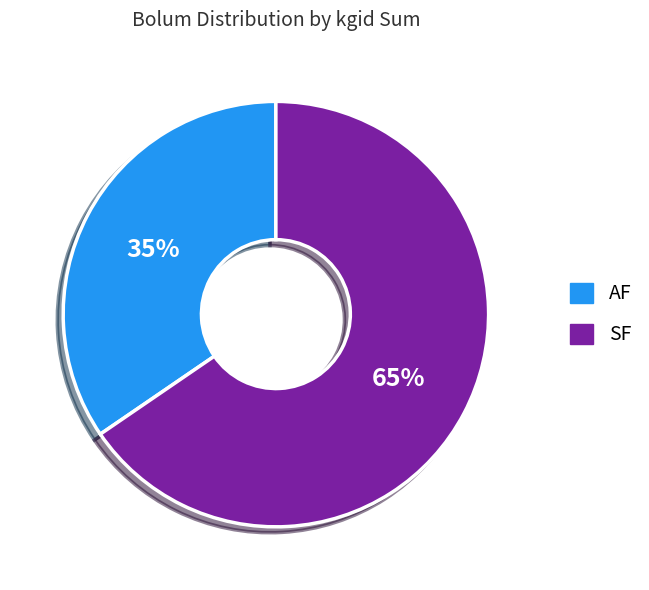

How many slices are in this pie chart?

2